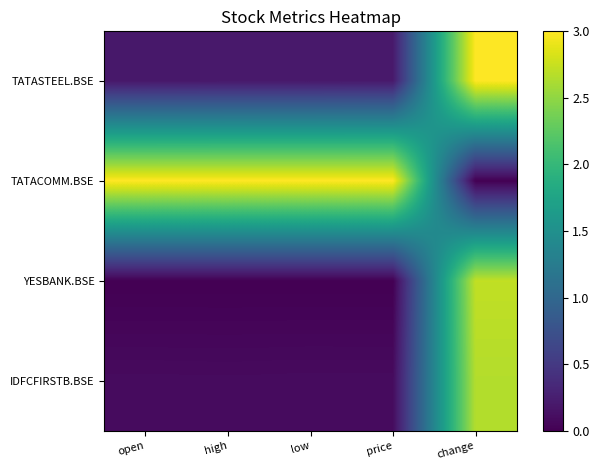

List the series in order of their peak value, highest first.

TATASTEEL.BSE, TATACOMM.BSE, YESBANK.BSE, IDFCFIRSTB.BSE